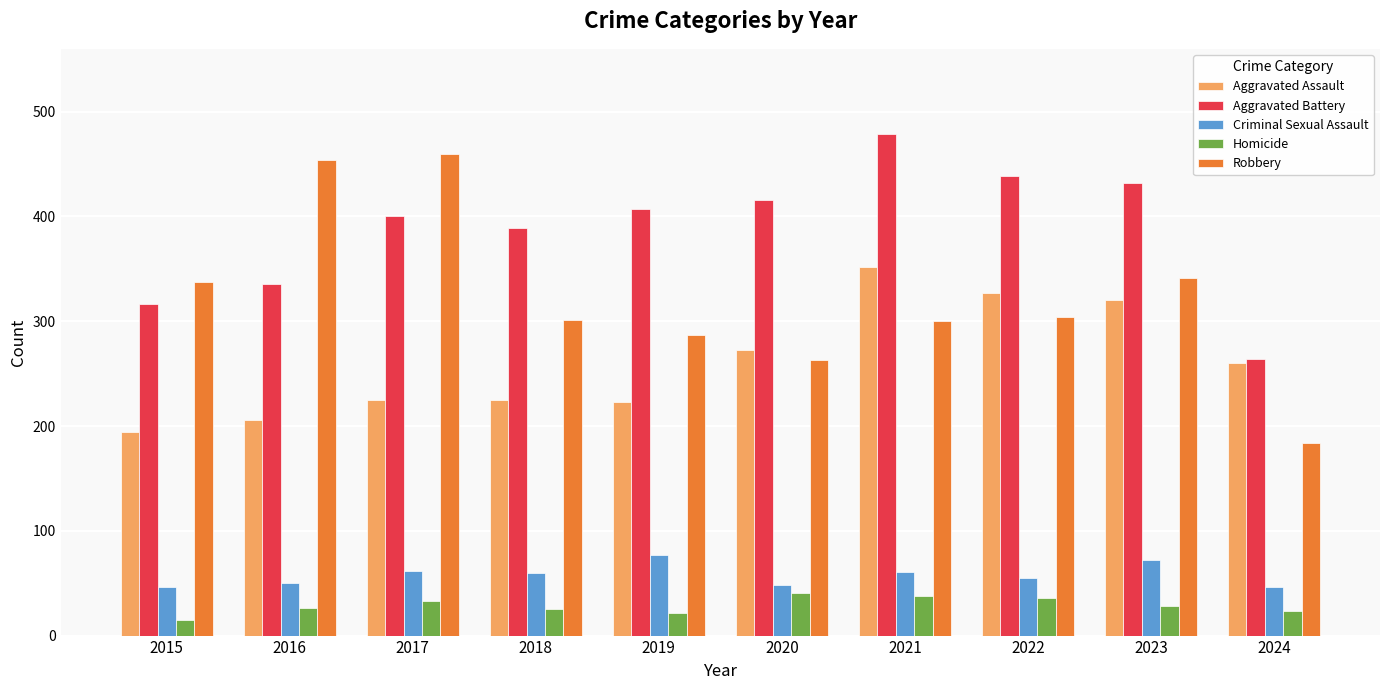

Is the value of Robbery at 2019 greater than the value of Aggravated Assault at 2023?

No